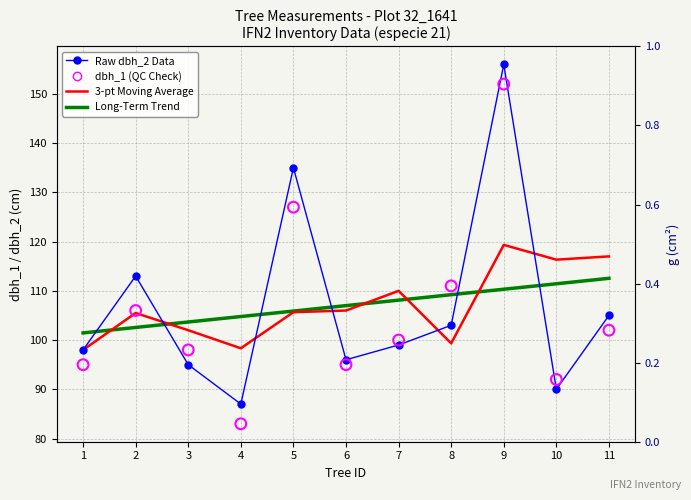

Is the value of Long-Term Trend at 1 greater than the value of dbh_1 (QC Check) at 9?

No